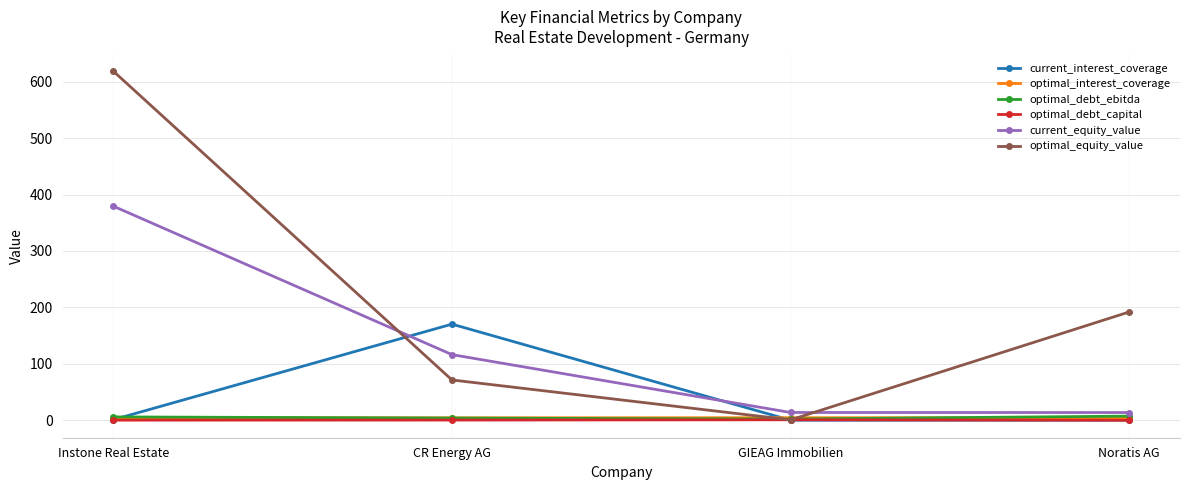

True or false: optimal_debt_capital has more than 2 interior local peaks.

False